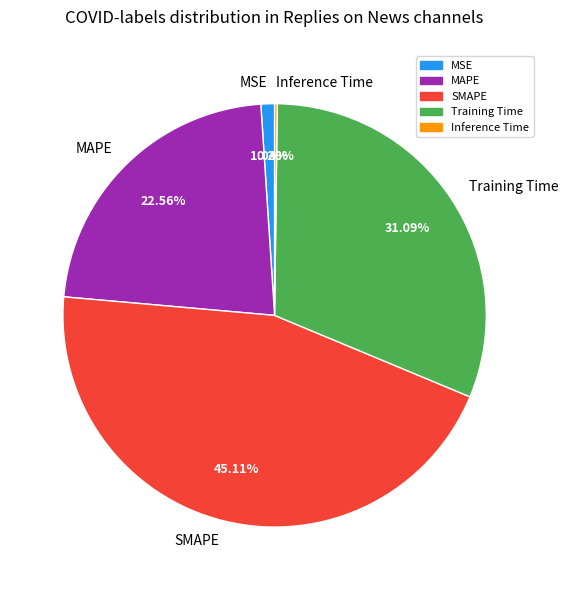

The MSE slice represents 1% of the pie. True or false?

True